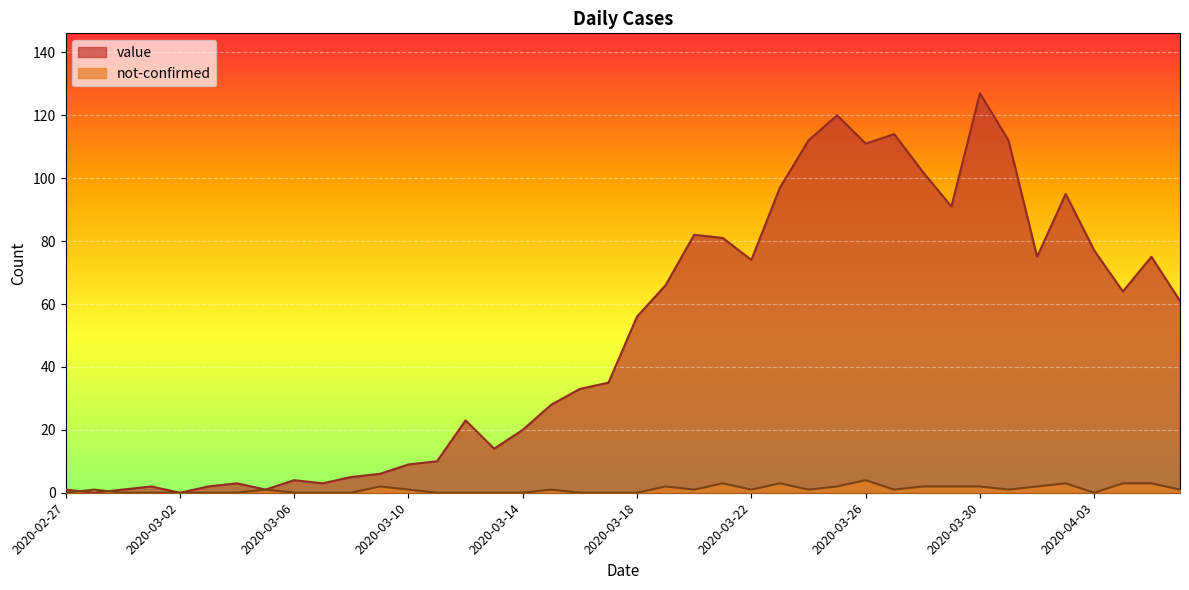

Reading left to right, what are all the values shown in this chart?

value: 2020-02-27=1	2020-02-28=0	2020-02-29=1	2020-03-01=2	2020-03-02=0	2020-03-03=2	2020-03-04=3	2020-03-05=1	2020-03-06=4	2020-03-07=3	2020-03-08=5	2020-03-09=6	2020-03-10=9	2020-03-11=10	2020-03-12=23	2020-03-13=14	2020-03-14=20	2020-03-15=28	2020-03-16=33	2020-03-17=35	2020-03-18=56	2020-03-19=66	2020-03-20=82	2020-03-21=81	2020-03-22=74	2020-03-23=97	2020-03-24=112	2020-03-25=120	2020-03-26=111	2020-03-27=114	2020-03-28=102	2020-03-29=91	2020-03-30=127	2020-03-31=112	2020-04-01=75	2020-04-02=95	2020-04-03=77	2020-04-04=64	2020-04-05=75	2020-04-06=61
not-confirmed: 2020-02-27=0	2020-02-28=1	2020-02-29=0	2020-03-01=0	2020-03-02=0	2020-03-03=0	2020-03-04=0	2020-03-05=1	2020-03-06=0	2020-03-07=0	2020-03-08=0	2020-03-09=2	2020-03-10=1	2020-03-11=0	2020-03-12=0	2020-03-13=0	2020-03-14=0	2020-03-15=1	2020-03-16=0	2020-03-17=0	2020-03-18=0	2020-03-19=2	2020-03-20=1	2020-03-21=3	2020-03-22=1	2020-03-23=3	2020-03-24=1	2020-03-25=2	2020-03-26=4	2020-03-27=1	2020-03-28=2	2020-03-29=2	2020-03-30=2	2020-03-31=1	2020-04-01=2	2020-04-02=3	2020-04-03=0	2020-04-04=3	2020-04-05=3	2020-04-06=1